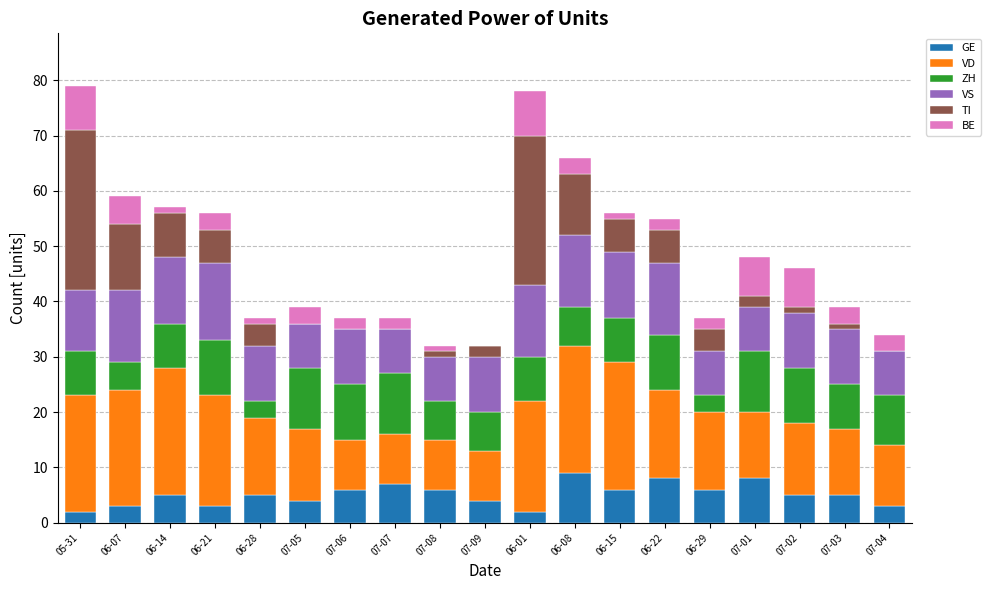

What is the highest value of the GE series?

9